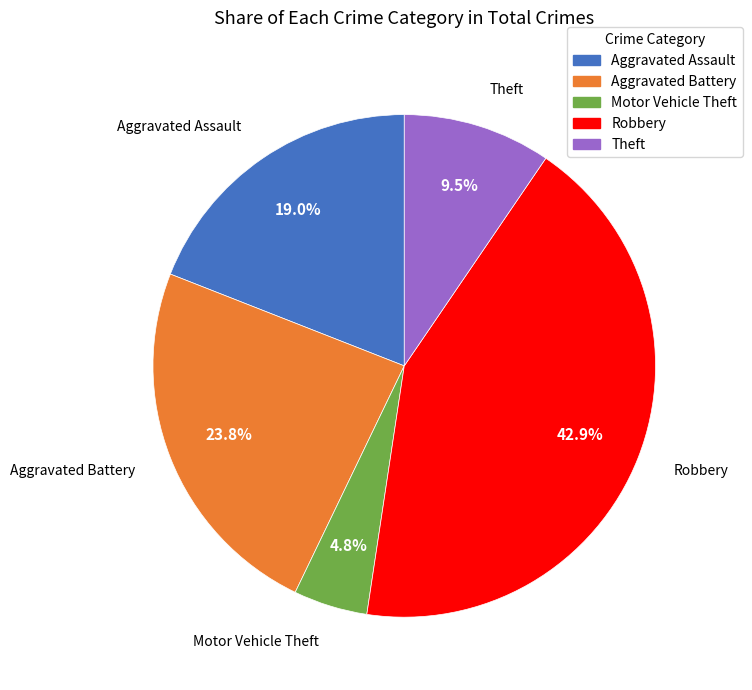

Do Aggravated Battery and Theft together represent more than half of the pie?

No